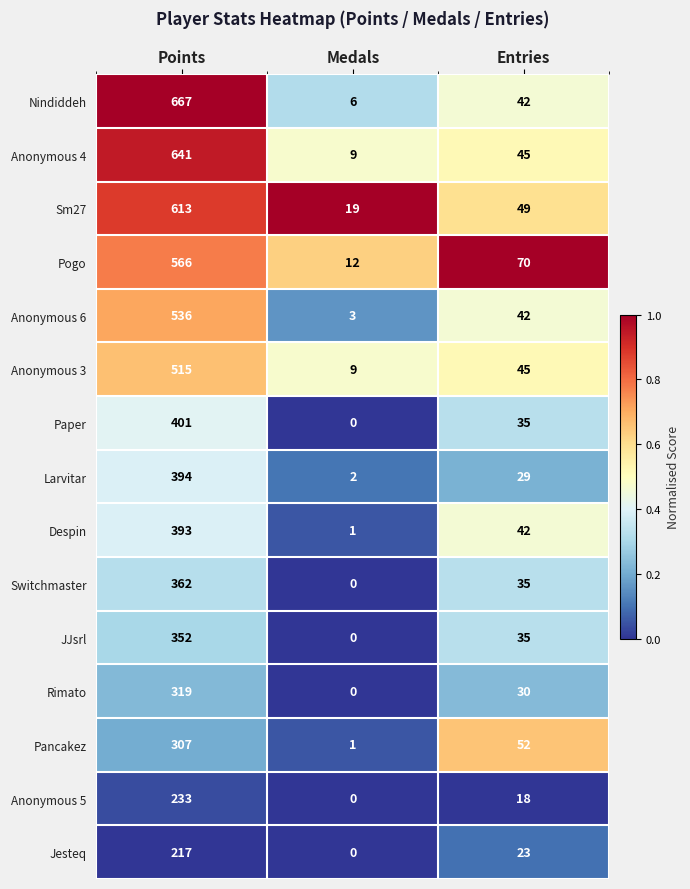

The Pancakez series shows 440 at Points. True or false?

False